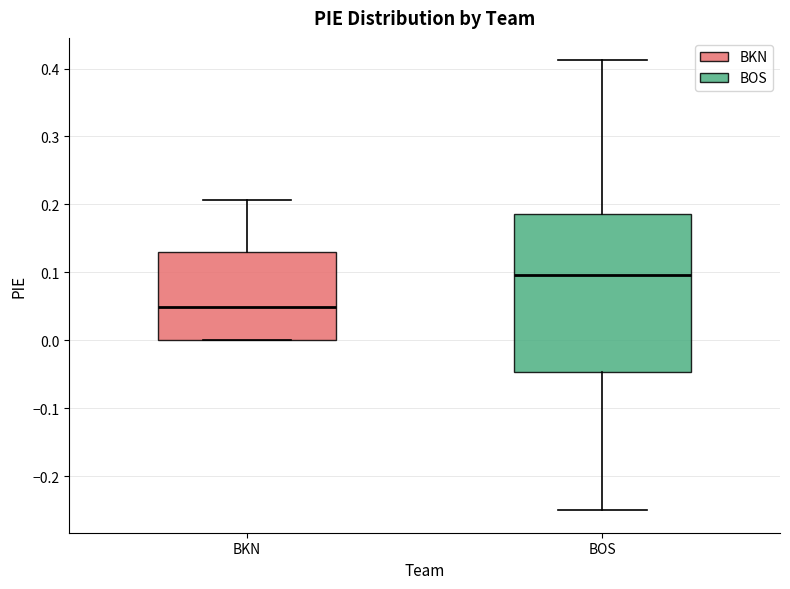

Reading left to right, transcribe this box plot: for each box, give where its median line is, the range the box spans, and where its two whiskers end, as read against the y-axis. The values are not printed on the chart, so give them approximately, as read against the axis.

BKN: median 0.05, box 0.00 to 0.13, whiskers 0.00 to 0.21
BOS: median 0.10, box -0.05 to 0.19, whiskers -0.25 to 0.41